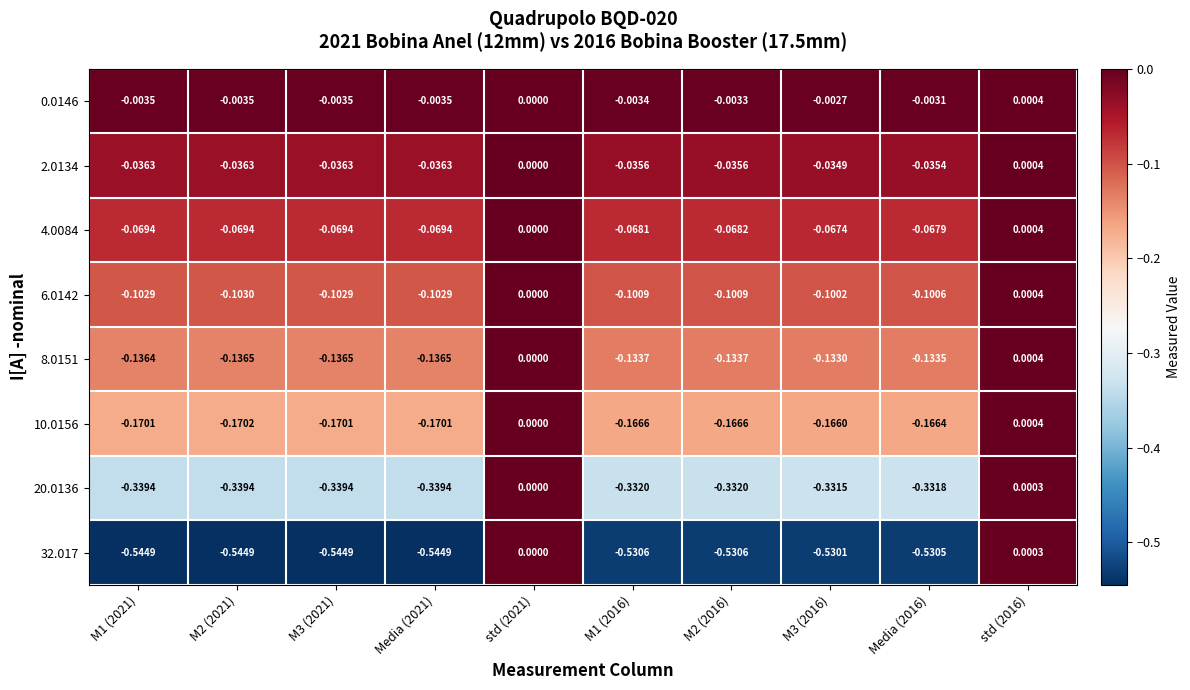

How many negative values does the 10.0156 series have?

8